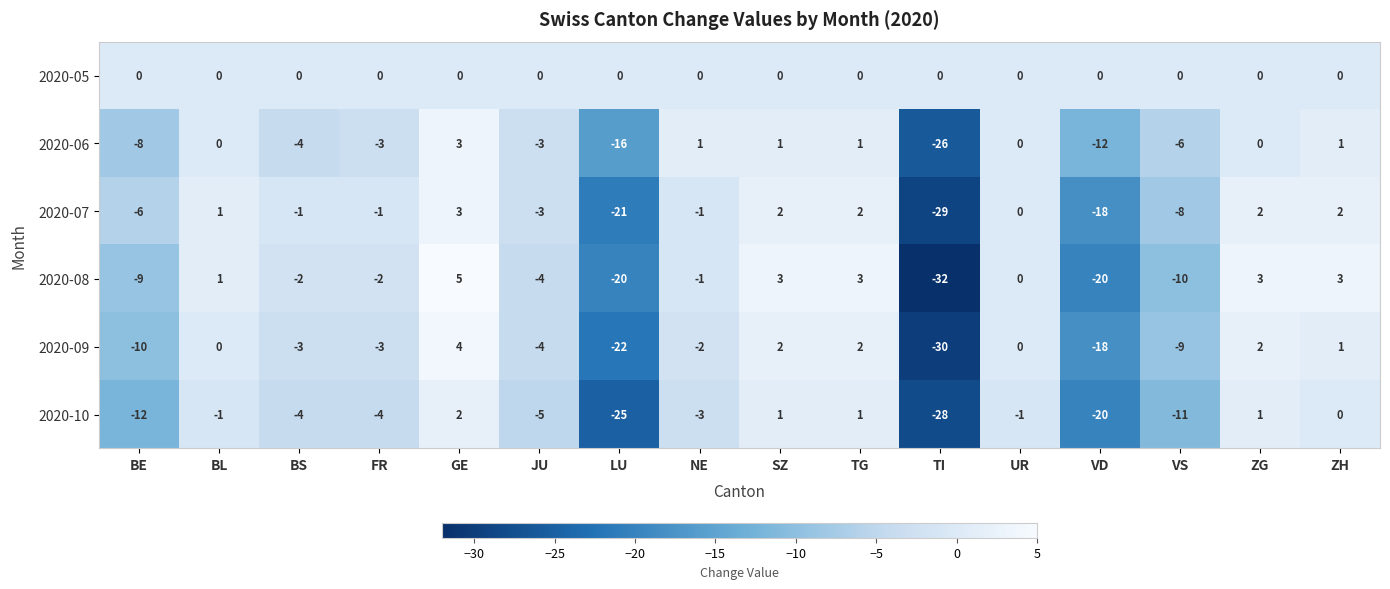

Which series has the largest total across all categories?

2020-05